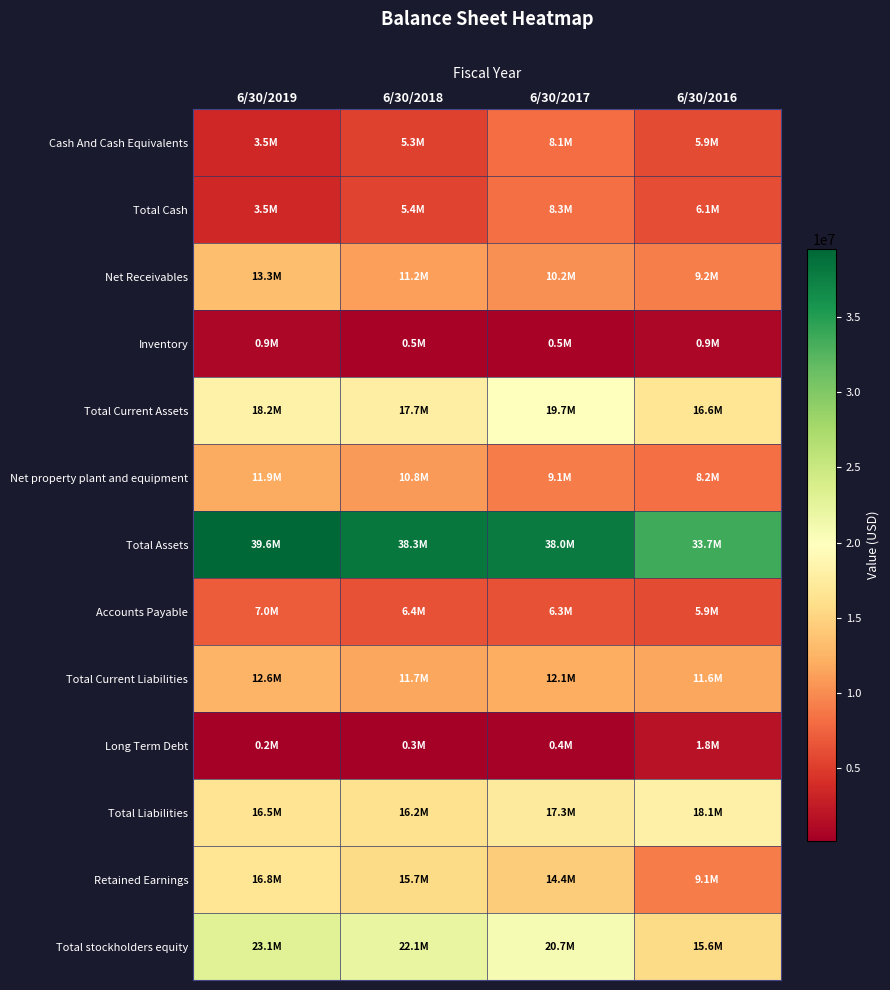

Reading right to left, transcribe all the data shown in this chart.

Cash And Cash Equivalents: 6/30/2016=5856000	6/30/2017=8101000	6/30/2018=5273000	6/30/2019=3465000
Total Cash: 6/30/2016=6116000	6/30/2017=8296000	6/30/2018=5404000	6/30/2019=3469000
Net Receivables: 6/30/2016=9184000	6/30/2017=10195000	6/30/2018=11160000	6/30/2019=13281000
Inventory: 6/30/2016=894000	6/30/2017=532000	6/30/2018=512000	6/30/2019=922000
Total Current Assets: 6/30/2016=16650000	6/30/2017=19745000	6/30/2018=17748000	6/30/2019=18177000
Net property plant and equipment: 6/30/2016=8171000	6/30/2017=9064000	6/30/2018=10827000	6/30/2019=11931000
Total Assets: 6/30/2016=33690000	6/30/2017=38007000	6/30/2018=38290000	6/30/2019=39554000
Accounts Payable: 6/30/2016=5862000	6/30/2017=6320000	6/30/2018=6436000	6/30/2019=6976000
Total Current Liabilities: 6/30/2016=11579000	6/30/2017=12118000	6/30/2018=11687000	6/30/2019=12561000
Long Term Debt: 6/30/2016=1823000	6/30/2017=358000	6/30/2018=262000	6/30/2019=154000
Total Liabilities: 6/30/2016=18087000	6/30/2017=17335000	6/30/2018=16171000	6/30/2019=16482000
Retained Earnings: 6/30/2016=9066000	6/30/2017=14403000	6/30/2018=15682000	6/30/2019=16754000
Total stockholders equity: 6/30/2016=15603000	6/30/2017=20661000	6/30/2018=22108000	6/30/2019=23056000